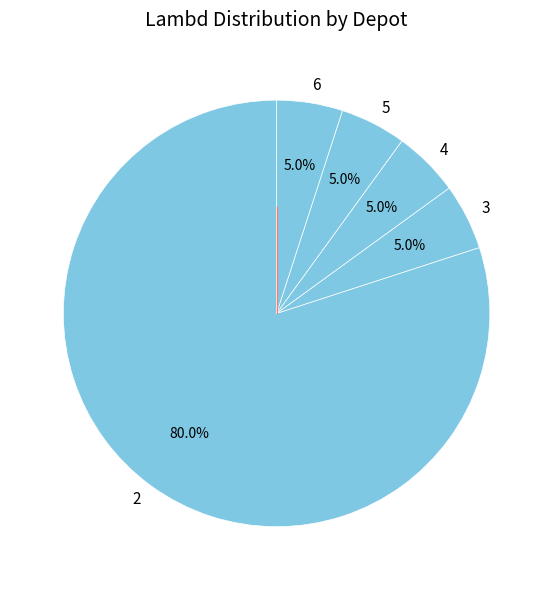

Which category accounts for the majority?

2